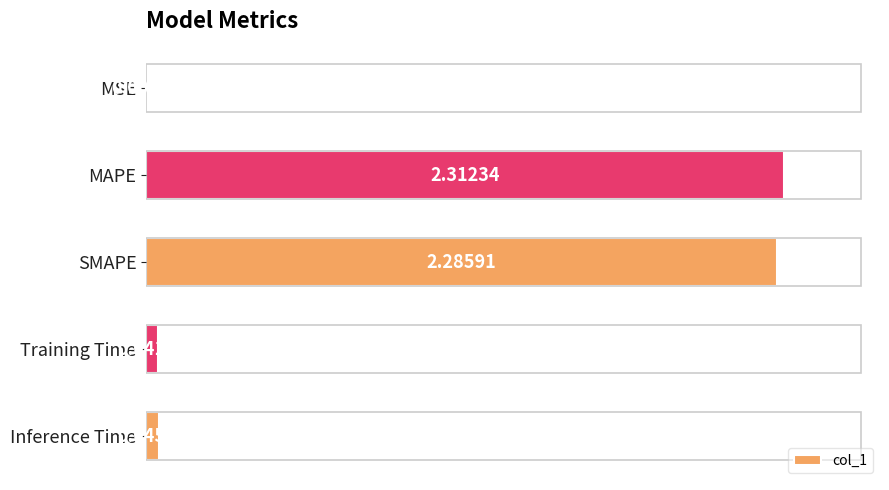

How many data points does each series have?

5